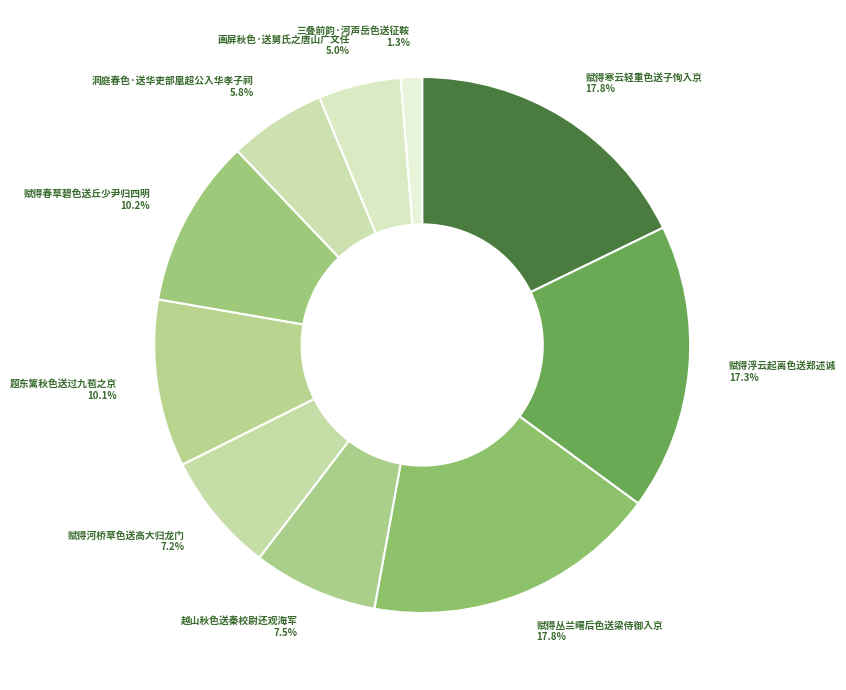

Count the number of slices in the pie.

10